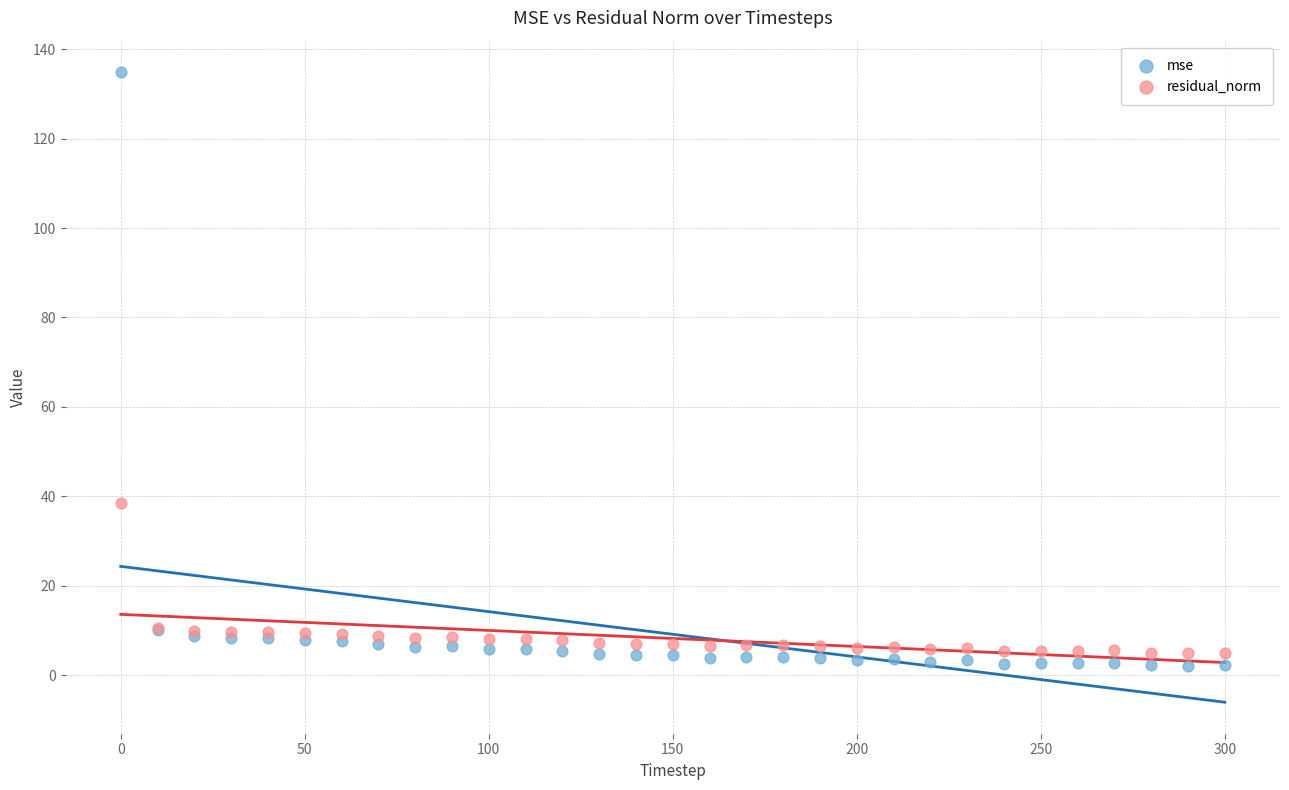

What is the X range (max minus min) for the scatter plot?

300.0